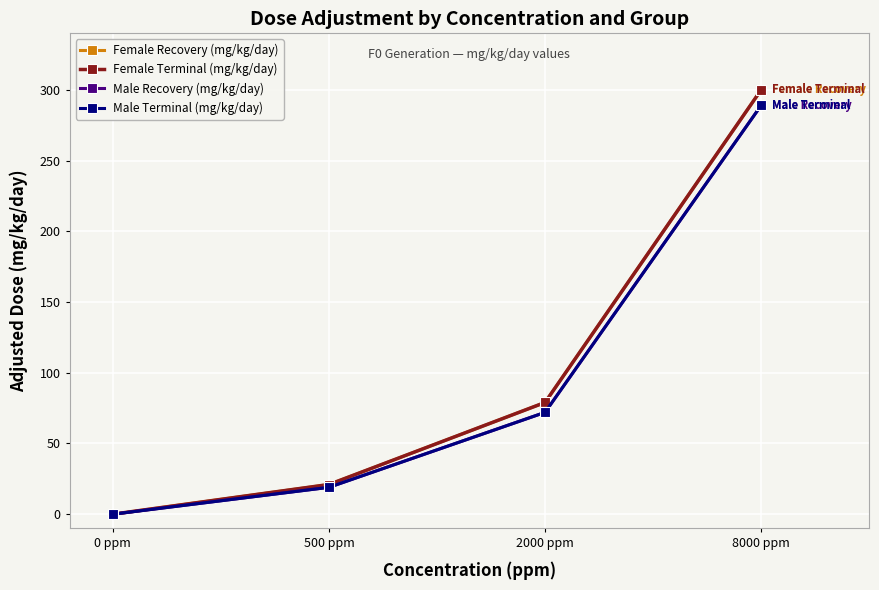

Reading left to right, list all the values displayed in this chart.

Female Recovery (mg/kg/day): 0 ppm=0	500 ppm=21	2000 ppm=79	8000 ppm=300
Female Terminal (mg/kg/day): 0 ppm=0	500 ppm=21	2000 ppm=79	8000 ppm=300
Male Recovery (mg/kg/day): 0 ppm=0	500 ppm=19	2000 ppm=72	8000 ppm=289
Male Terminal (mg/kg/day): 0 ppm=0	500 ppm=19	2000 ppm=72	8000 ppm=289